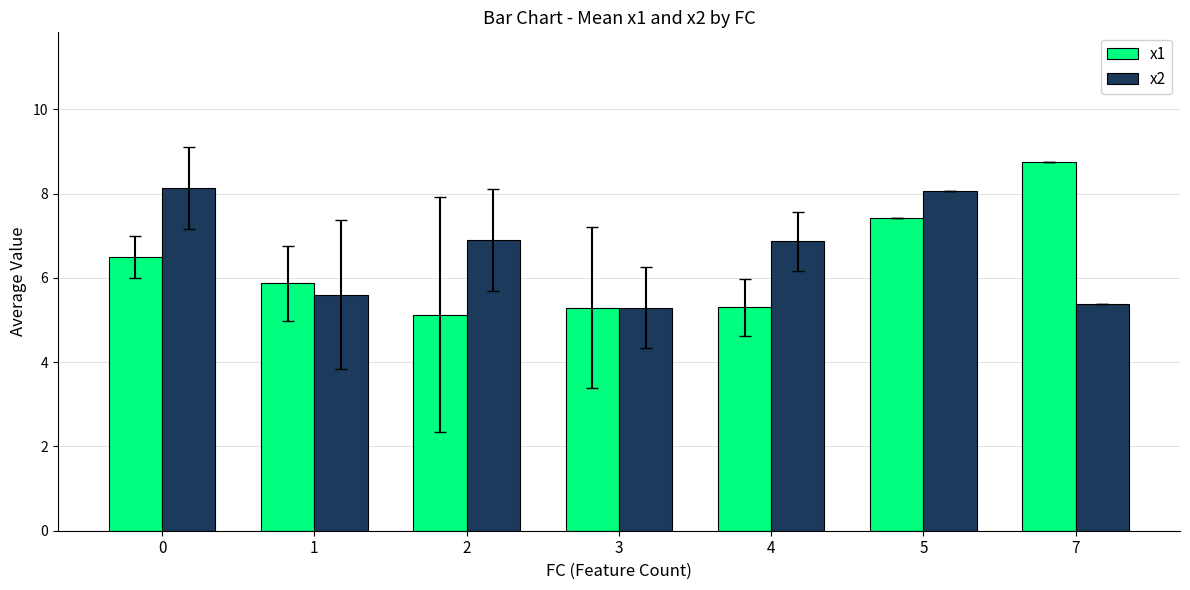

Reading left to right, what are all the values shown in this chart?

x1: 0=6.5	1=5.9	2=5.1	3=5.3	4=5.3	5=7.4	7=8.8
x2: 0=8.1	1=5.6	2=6.9	3=5.3	4=6.9	5=8.1	7=5.4